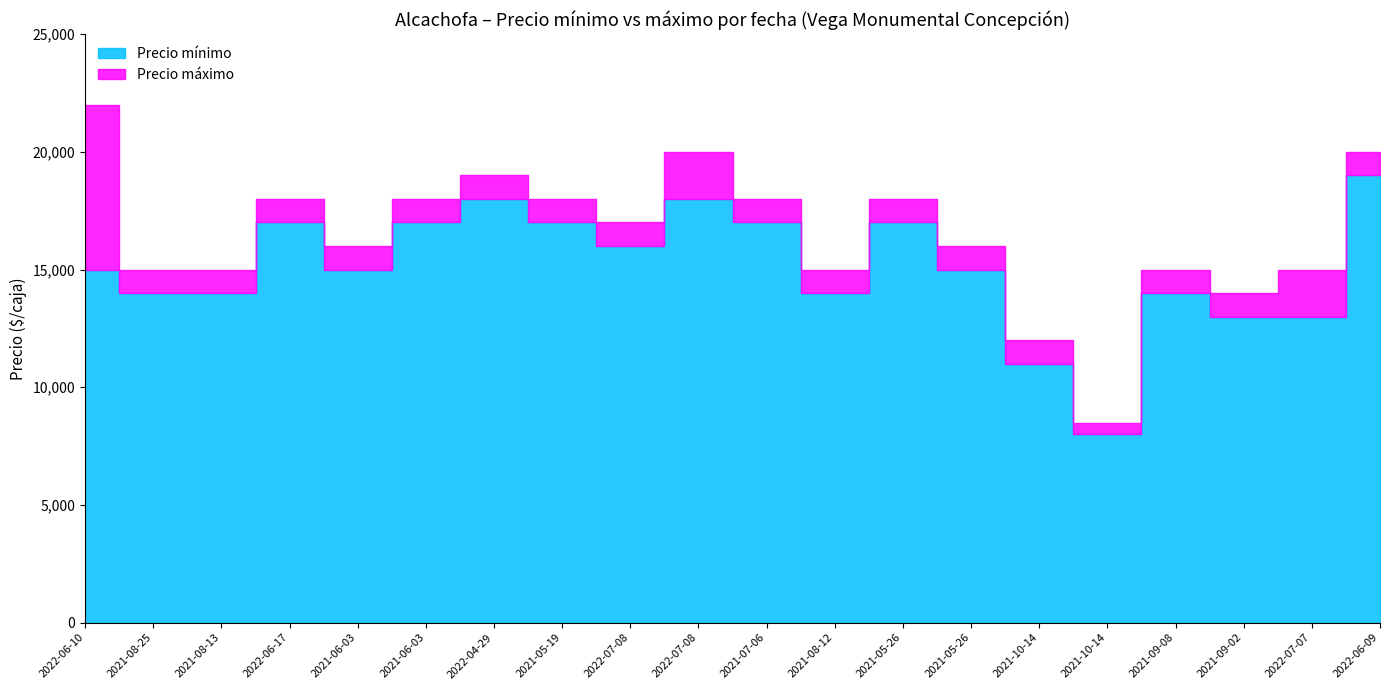

What is the minimum value shown in the chart?

8000